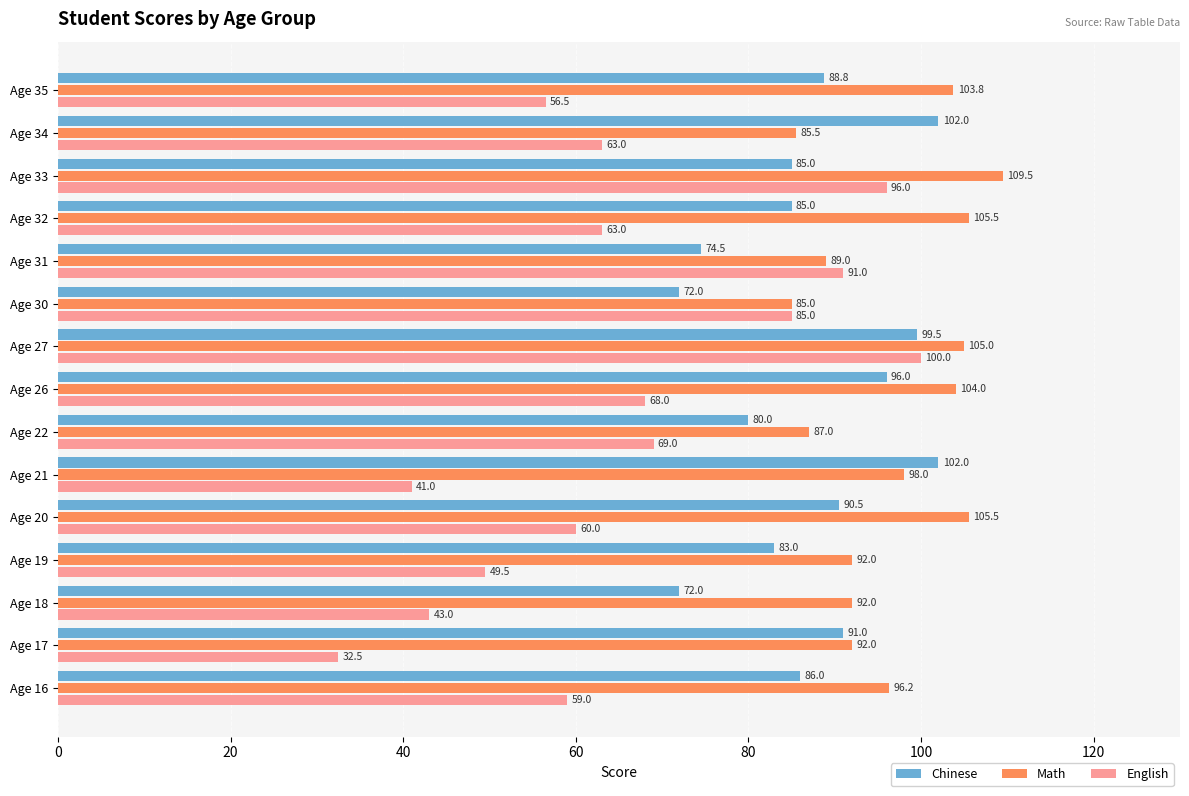

Which category has the highest value in the Math series?

Age 33